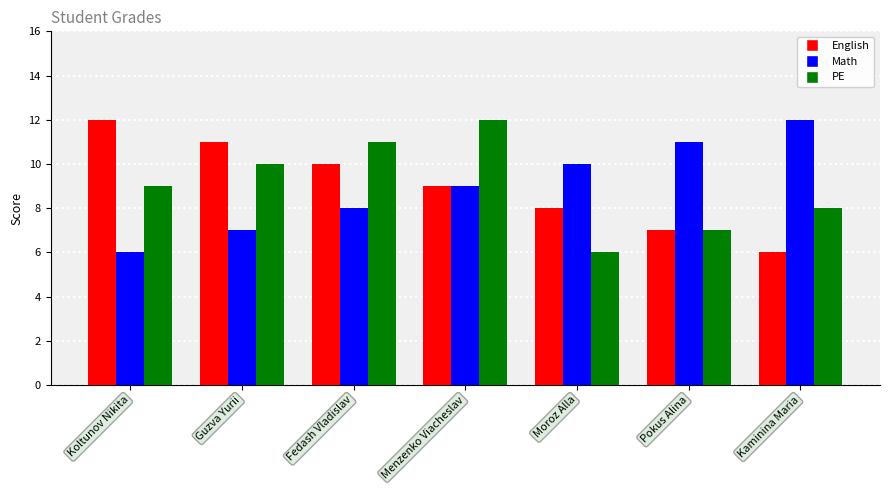

What is the label of the 4th bar from the right?

Menzenko Viacheslav